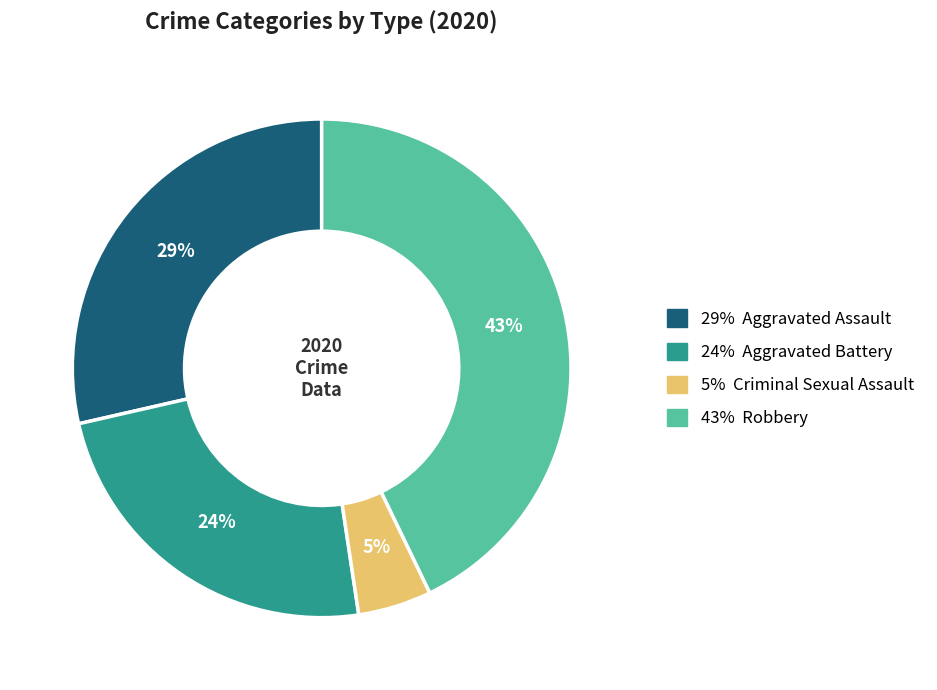

How many slices are in this pie chart?

4